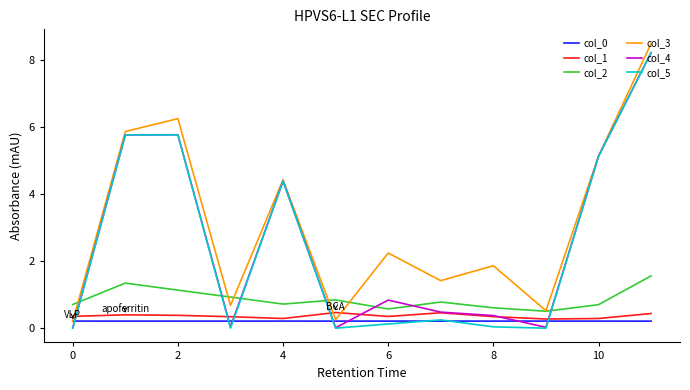

How many lines are shown in the chart?

6